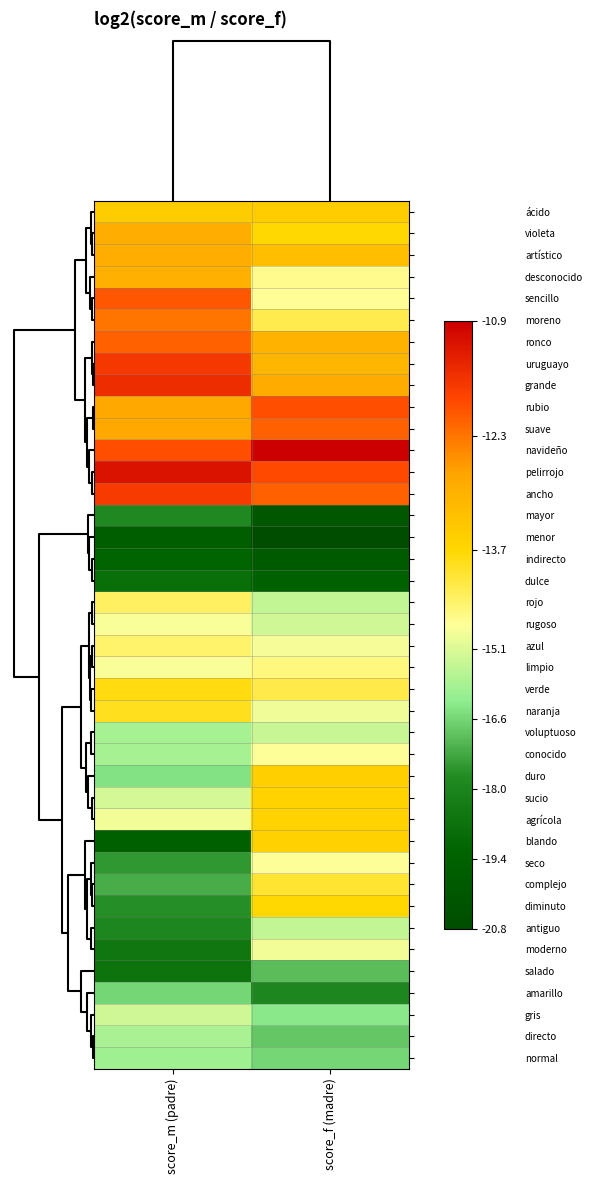

Reading left to right, list all the values displayed in this chart.

ácido: score_m (padre)=-13.5	score_f (madre)=-13.5
violeta: score_m (padre)=-12.9	score_f (madre)=-13.7
artístico: score_m (padre)=-12.9	score_f (madre)=-13.3
desconocido: score_m (padre)=-13.0	score_f (madre)=-14.6
sencillo: score_m (padre)=-12.0	score_f (madre)=-14.6
moreno: score_m (padre)=-12.3	score_f (madre)=-14.2
ronco: score_m (padre)=-12.1	score_f (madre)=-13.0
uruguayo: score_m (padre)=-11.6	score_f (madre)=-13.1
grande: score_m (padre)=-11.5	score_f (madre)=-12.9
rubio: score_m (padre)=-12.8	score_f (madre)=-11.9
suave: score_m (padre)=-12.8	score_f (madre)=-12.1
navideño: score_m (padre)=-11.9	score_f (madre)=-10.9
pelirrojo: score_m (padre)=-11.1	score_f (madre)=-11.9
ancho: score_m (padre)=-11.7	score_f (madre)=-12.1
mayor: score_m (padre)=-17.8	score_f (madre)=-20.1
menor: score_m (padre)=-19.6	score_f (madre)=-20.8
indirecto: score_m (padre)=-19.3	score_f (madre)=-19.9
dulce: score_m (padre)=-18.8	score_f (madre)=-19.5
rojo: score_m (padre)=-14.3	score_f (madre)=-15.5
rugoso: score_m (padre)=-14.7	score_f (madre)=-15.3
azul: score_m (padre)=-14.4	score_f (madre)=-14.8
limpio: score_m (padre)=-14.7	score_f (madre)=-14.5
verde: score_m (padre)=-13.8	score_f (madre)=-14.2
naranja: score_m (padre)=-13.9	score_f (madre)=-14.9
voluptuoso: score_m (padre)=-15.9	score_f (madre)=-15.4
conocido: score_m (padre)=-15.9	score_f (madre)=-14.7
duro: score_m (padre)=-16.3	score_f (madre)=-13.6
sucio: score_m (padre)=-15.3	score_f (madre)=-13.6
agrícola: score_m (padre)=-14.8	score_f (madre)=-13.6
blando: score_m (padre)=-19.5	score_f (madre)=-13.6
seco: score_m (padre)=-17.5	score_f (madre)=-14.7
complejo: score_m (padre)=-17.2	score_f (madre)=-14.0
diminuto: score_m (padre)=-17.7	score_f (madre)=-13.7
antiguo: score_m (padre)=-17.9	score_f (madre)=-15.5
moderno: score_m (padre)=-18.5	score_f (madre)=-14.8
salado: score_m (padre)=-18.6	score_f (madre)=-17.0
amarillo: score_m (padre)=-16.5	score_f (madre)=-17.9
gris: score_m (padre)=-15.3	score_f (madre)=-16.3
directo: score_m (padre)=-15.8	score_f (madre)=-16.8
normal: score_m (padre)=-16.0	score_f (madre)=-16.6